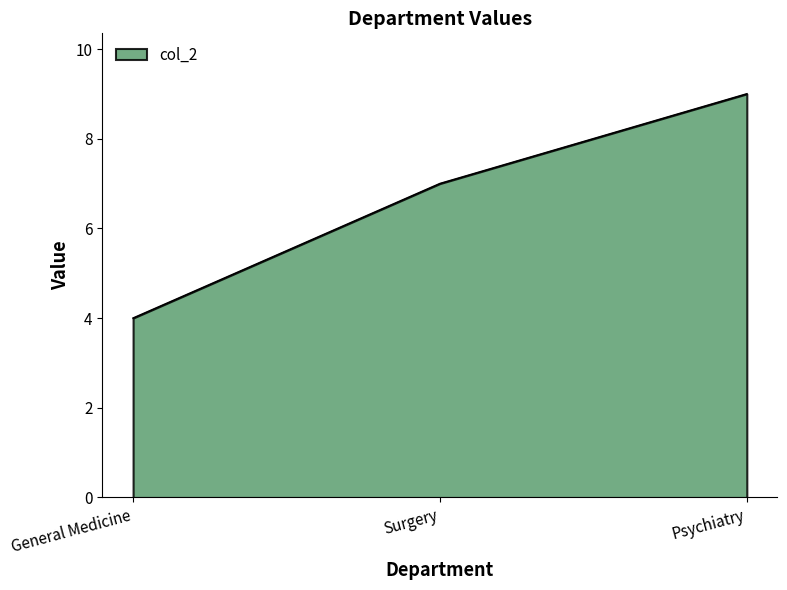

The chart shows a value of 10 at Surgery. True or false?

False